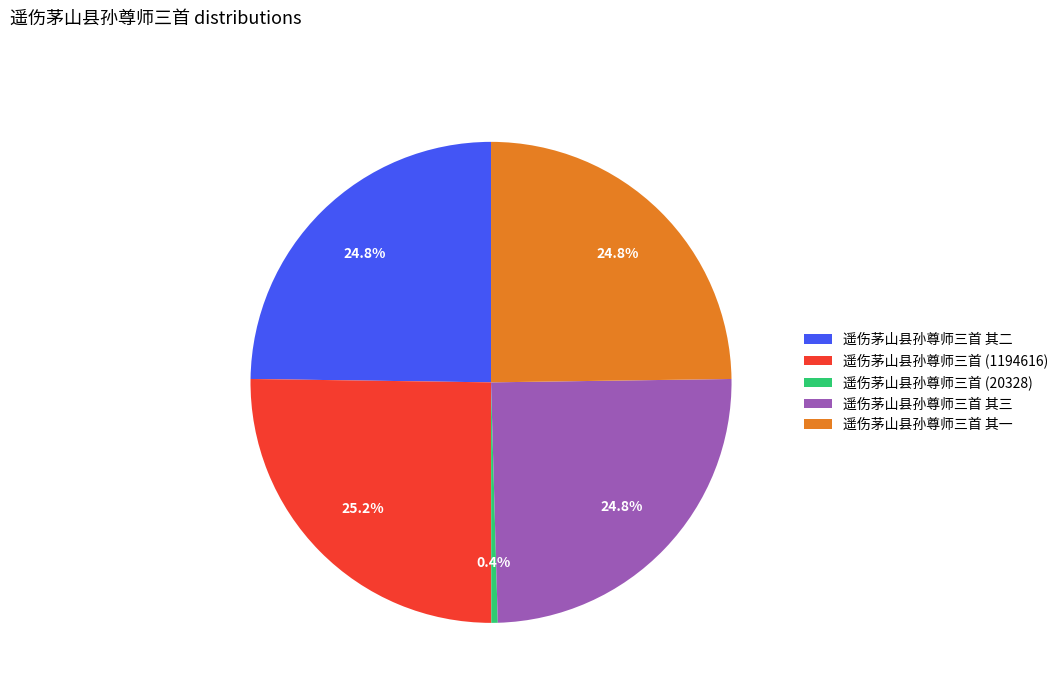

Combined, do 遥伤茅山县孙尊师三首 其二 and 遥伤茅山县孙尊师三首 其三 account for over 50%?

No